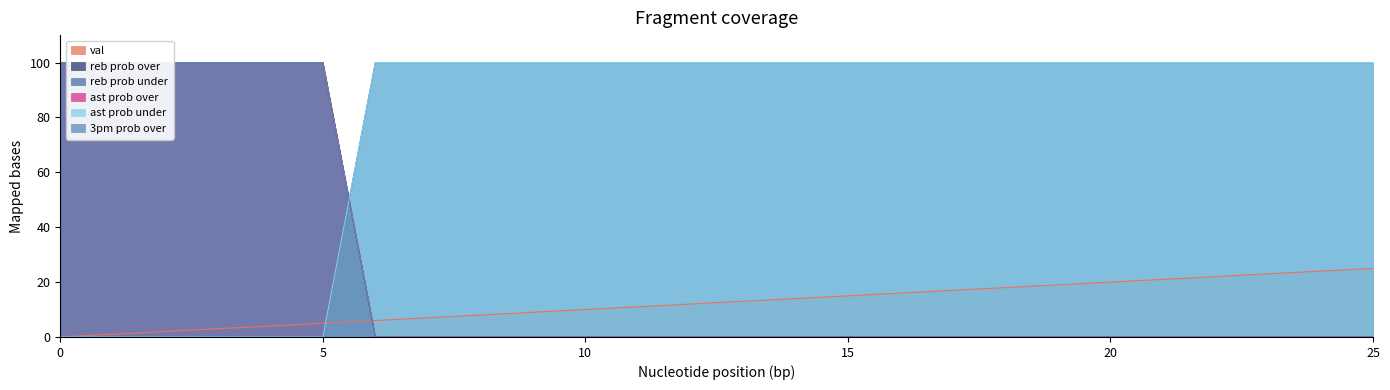

What is the sum of all 3pm prob over values?

600